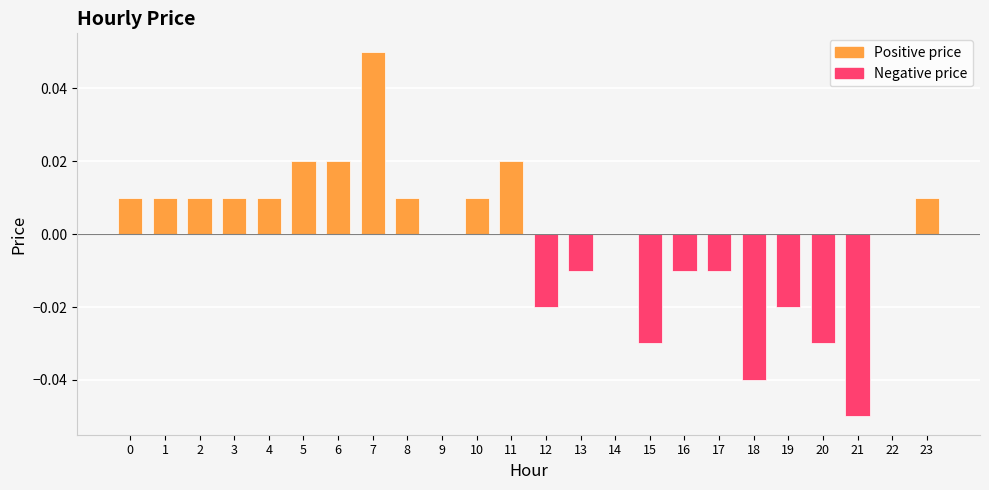

The chart shows a value of -0.0 at 20. True or false?

True